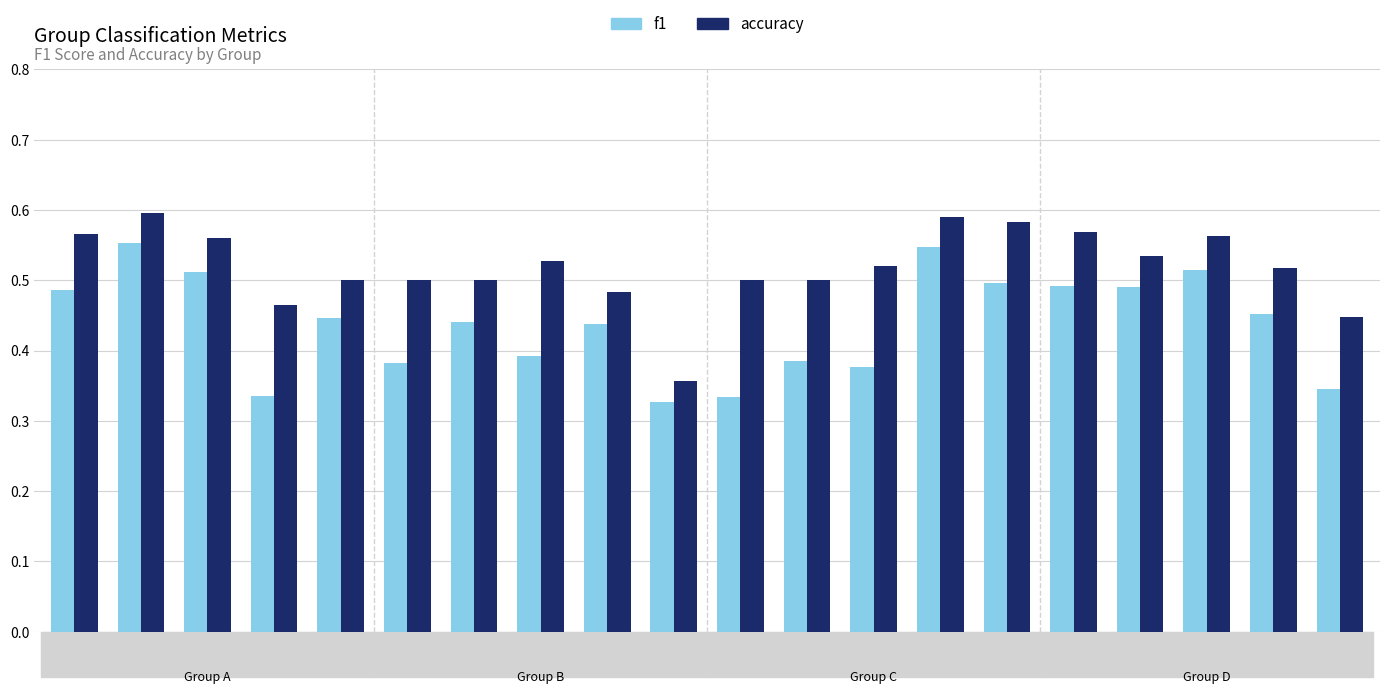

At which label is accuracy closest to 0?

10